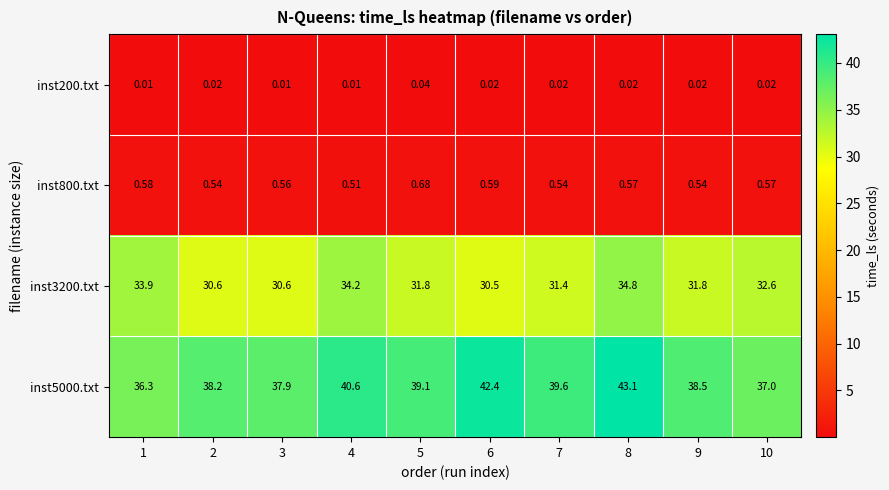

How many series are shown in this chart?

4